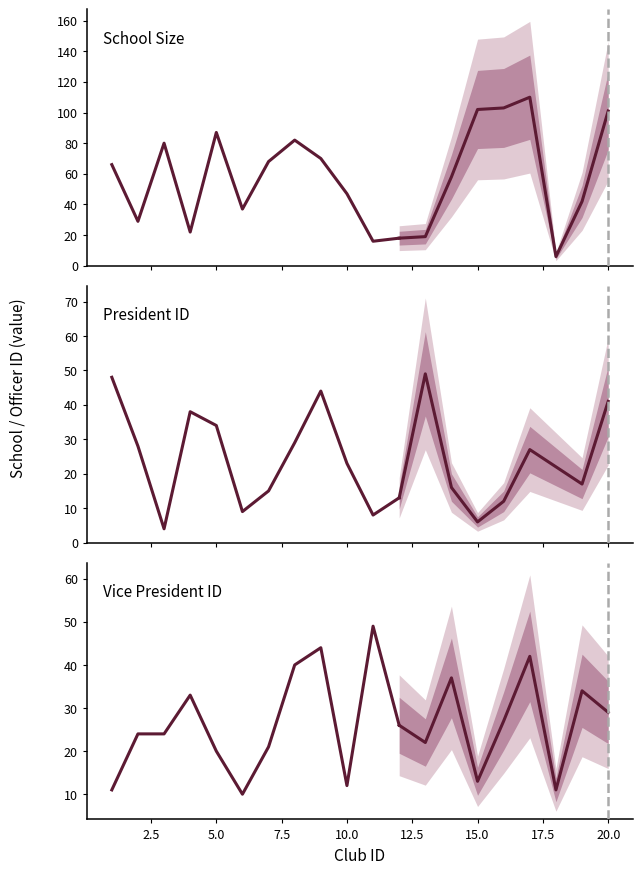

The value of School Size at 10.0 is 33. True or false?

False